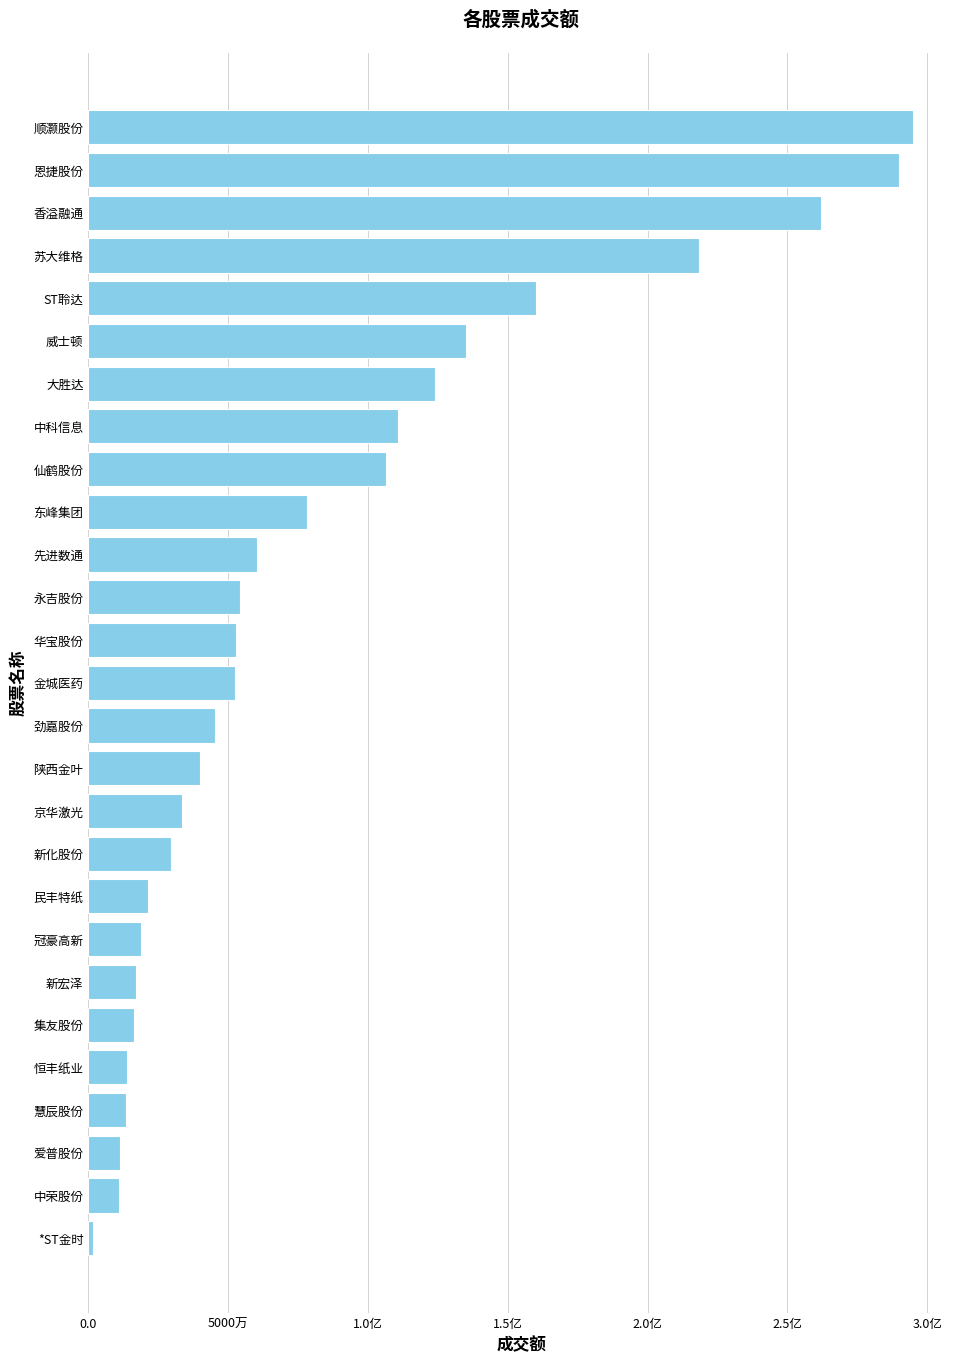

Are the bars horizontal?

Yes